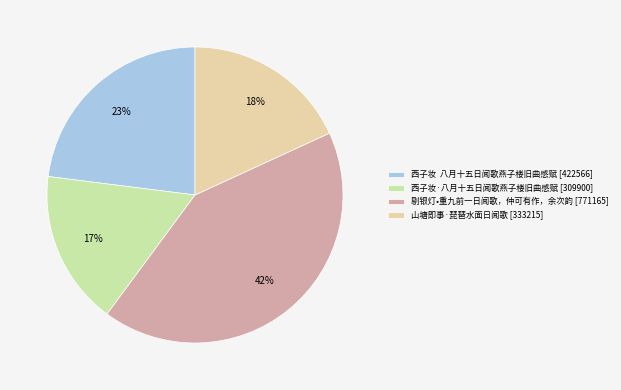

How many segments does this pie chart have?

4